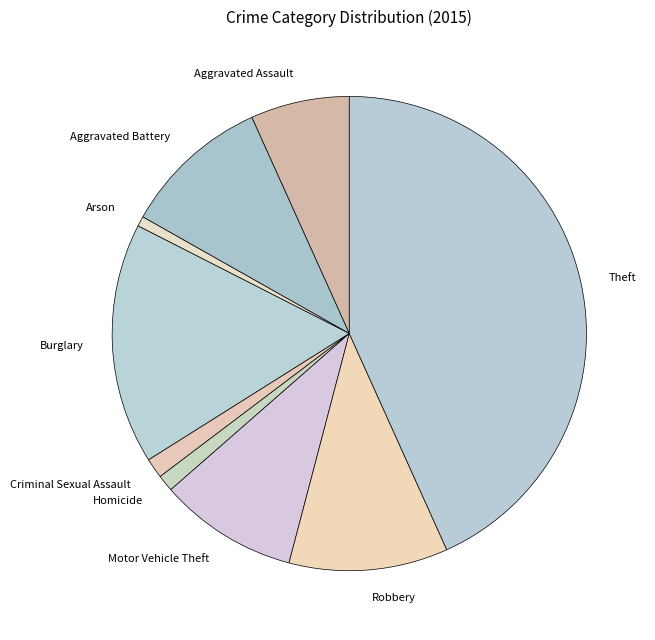

What is the largest slice in the pie chart?

Theft